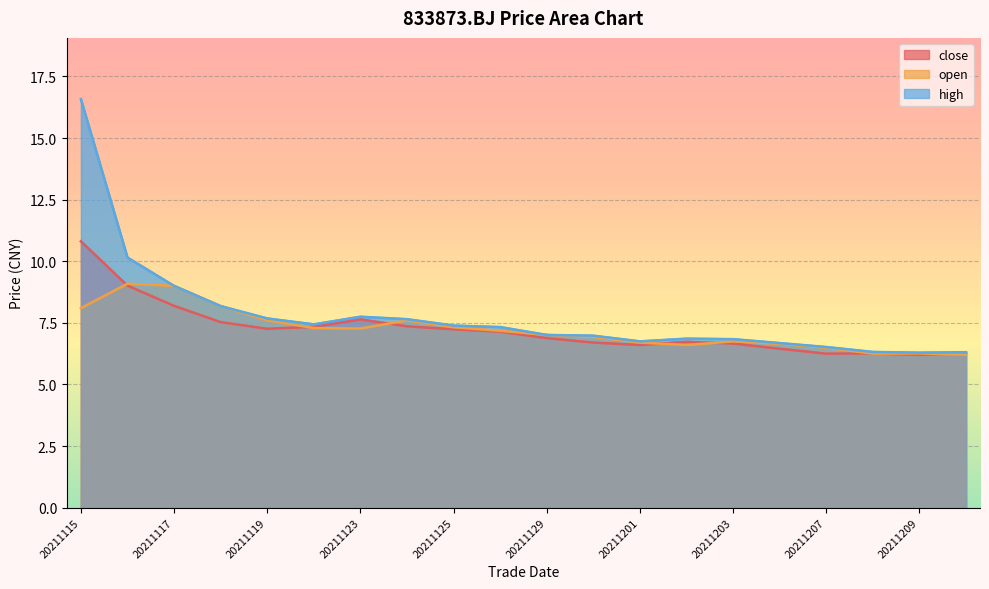

Reading left to right, what are all the values shown in this chart?

close: 10.8	9.0	8.2	7.5	7.3	7.3	7.6	7.4	7.2	7.1	6.9	6.7	6.6	6.7	6.7	6.5	6.2	6.3	6.2	6.3
open: 8.1	9.1	9.0	8.2	7.6	7.3	7.3	7.6	7.3	7.2	7.0	6.9	6.7	6.6	6.8	6.7	6.5	6.2	6.3	6.2
high: 16.6	10.2	9.0	8.2	7.7	7.4	7.8	7.7	7.4	7.3	7.0	7.0	6.8	6.9	6.8	6.7	6.5	6.3	6.3	6.3